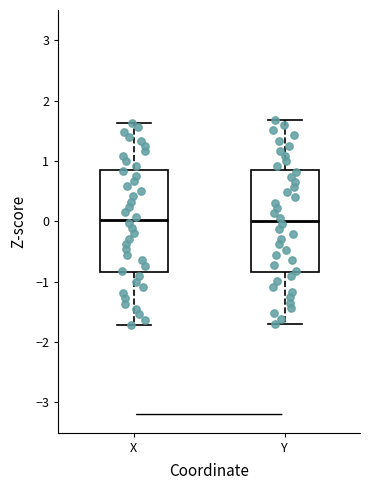

Where is the lower edge of the box for X on the y-axis? The values are not printed on the chart, so give them approximately, as read against the axis.

-0.8